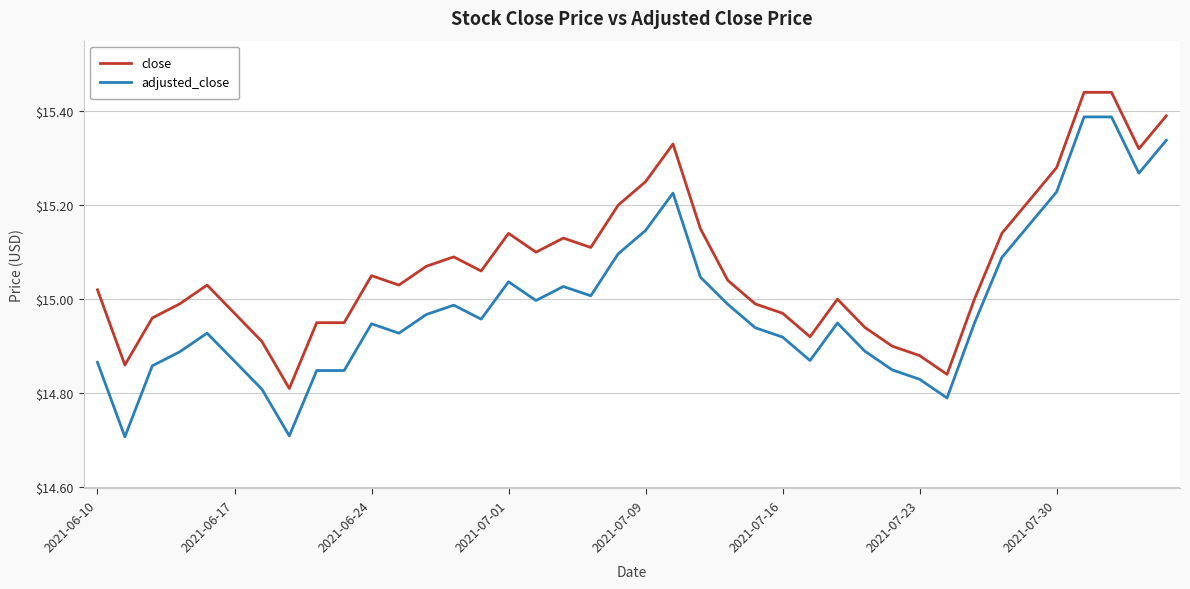

True or false: close and adjusted_close intersect in this chart.

False